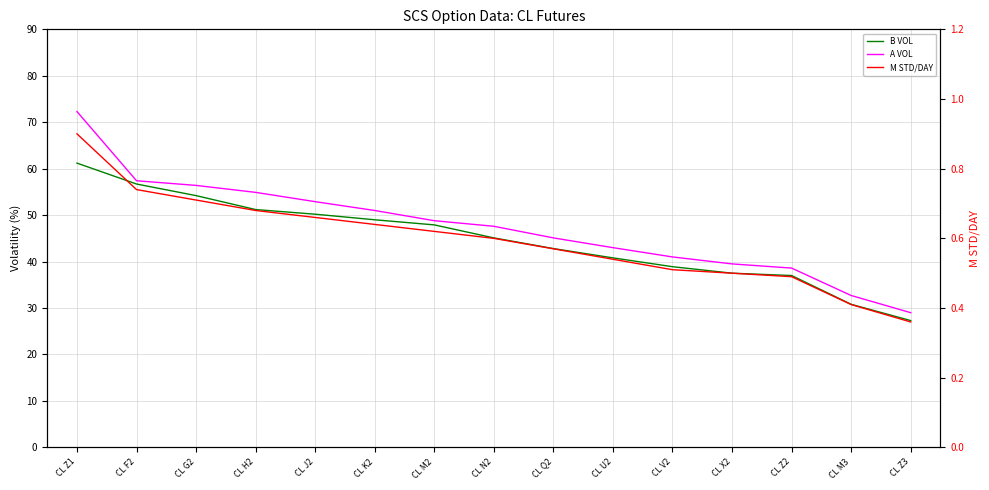

What position from the right is CL M2?

9